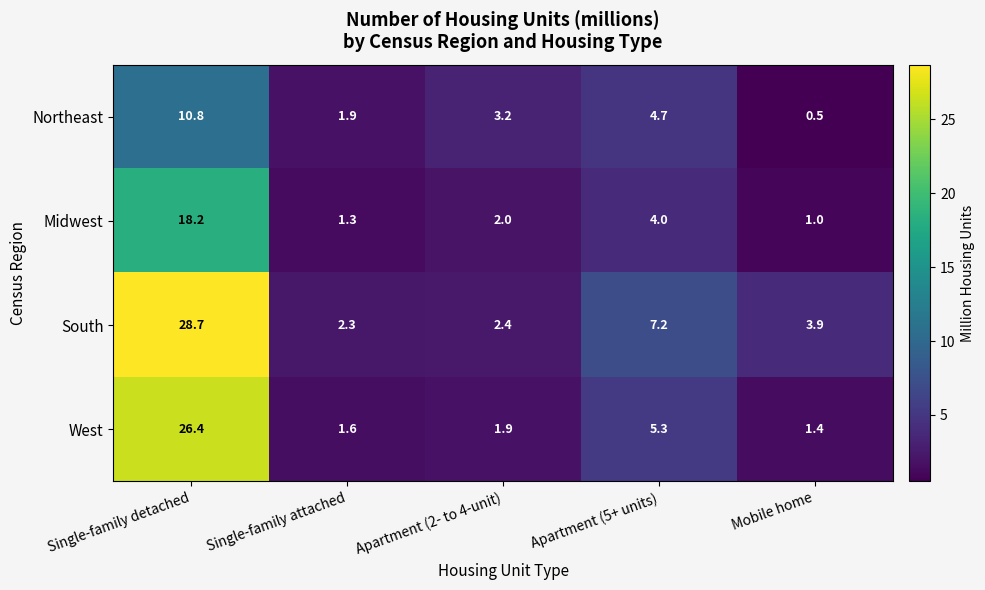

Read the Midwest value at Single-family attached.

1.3